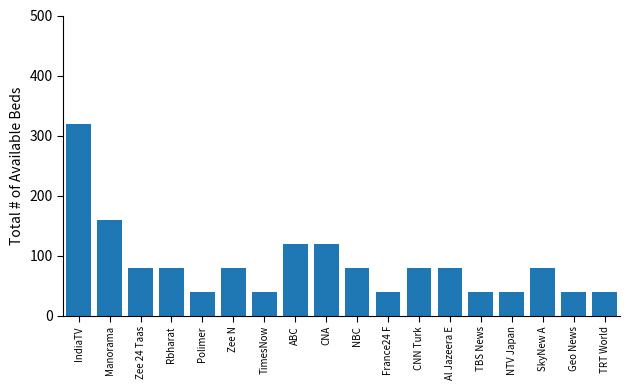

What is the ratio of the value at France24 F to the value at Rbharat?

0.5